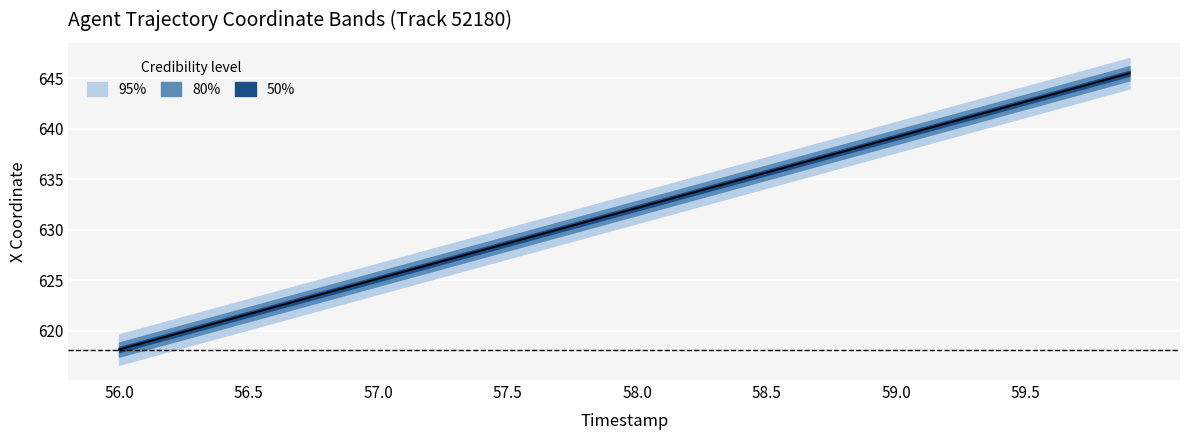

What value does the data have at 58.6?

636.4